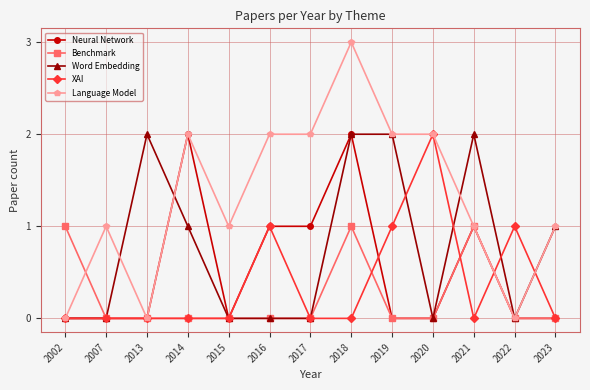

Where is the first local maximum for Word Embedding?

2013